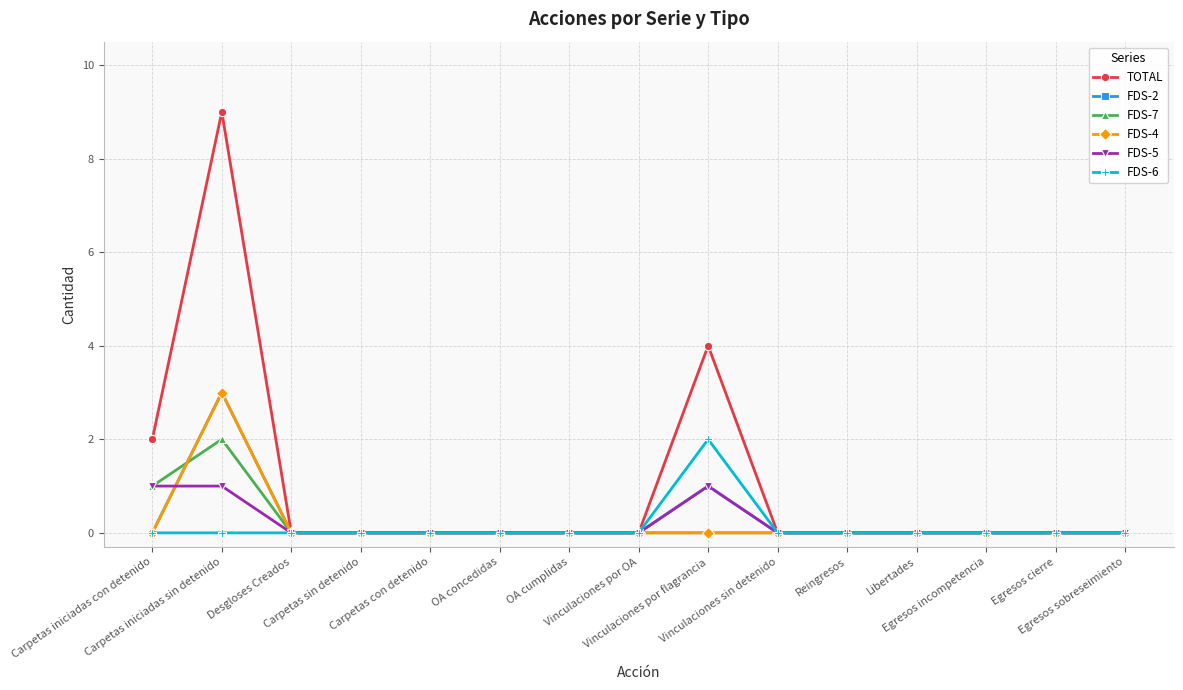

True or false: FDS-2 has more than 0 points higher than both neighbors.

True